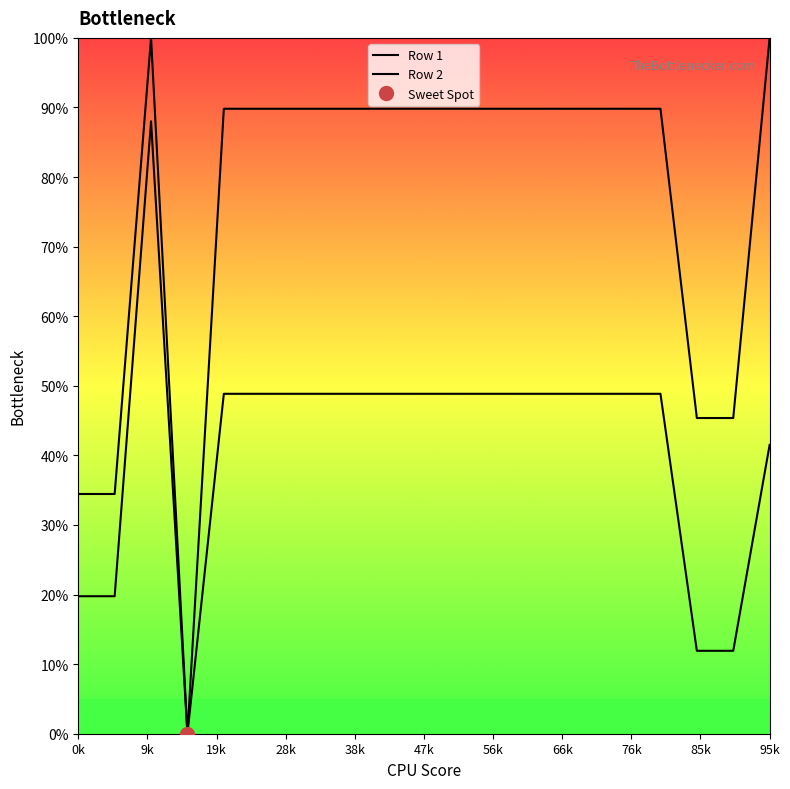

True or false: Row 1 and Row 2 cross at least once.

False